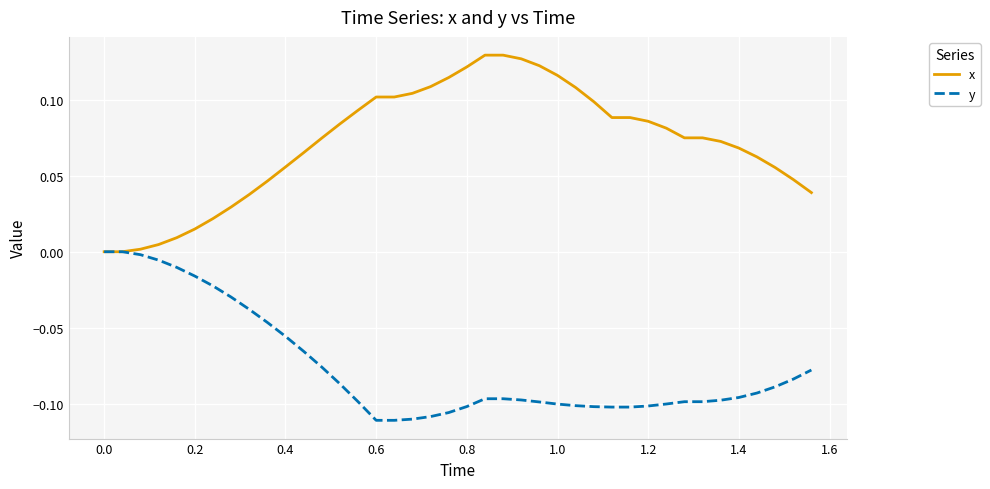

List the series in order of their peak value, lowest first.

y, x